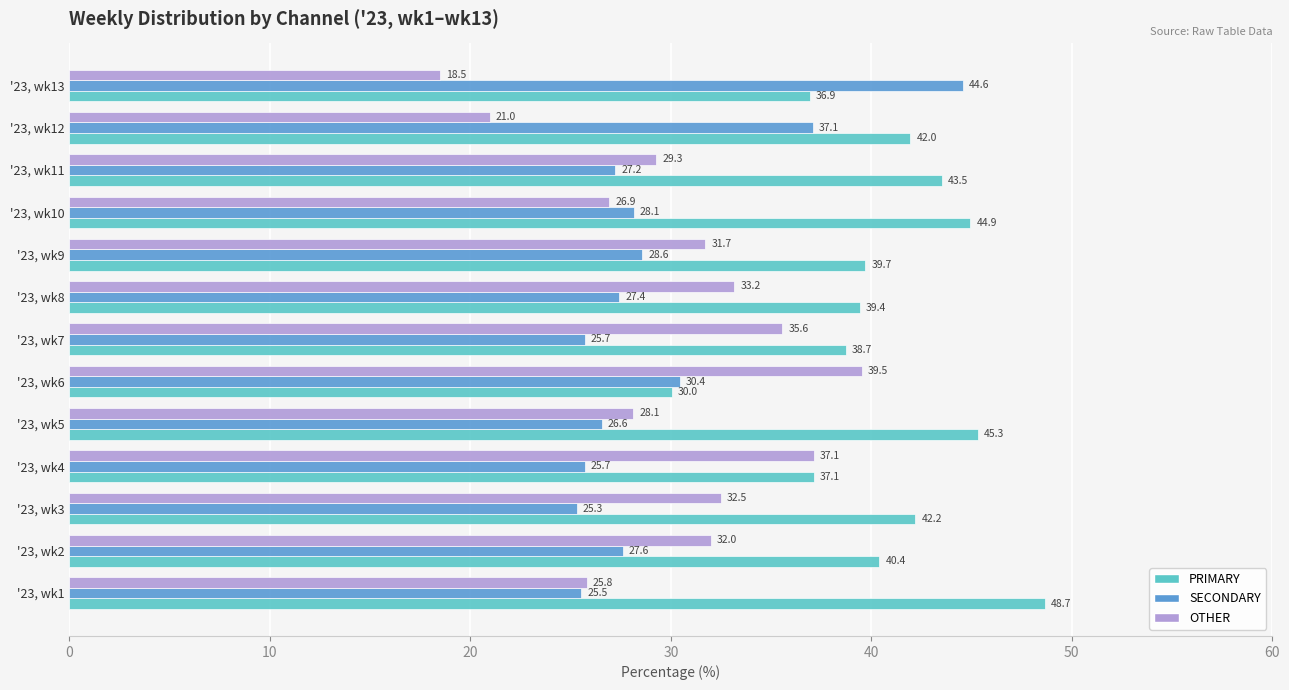

Rank the series at '23, wk11 from lowest to highest value.

SECONDARY, OTHER, PRIMARY